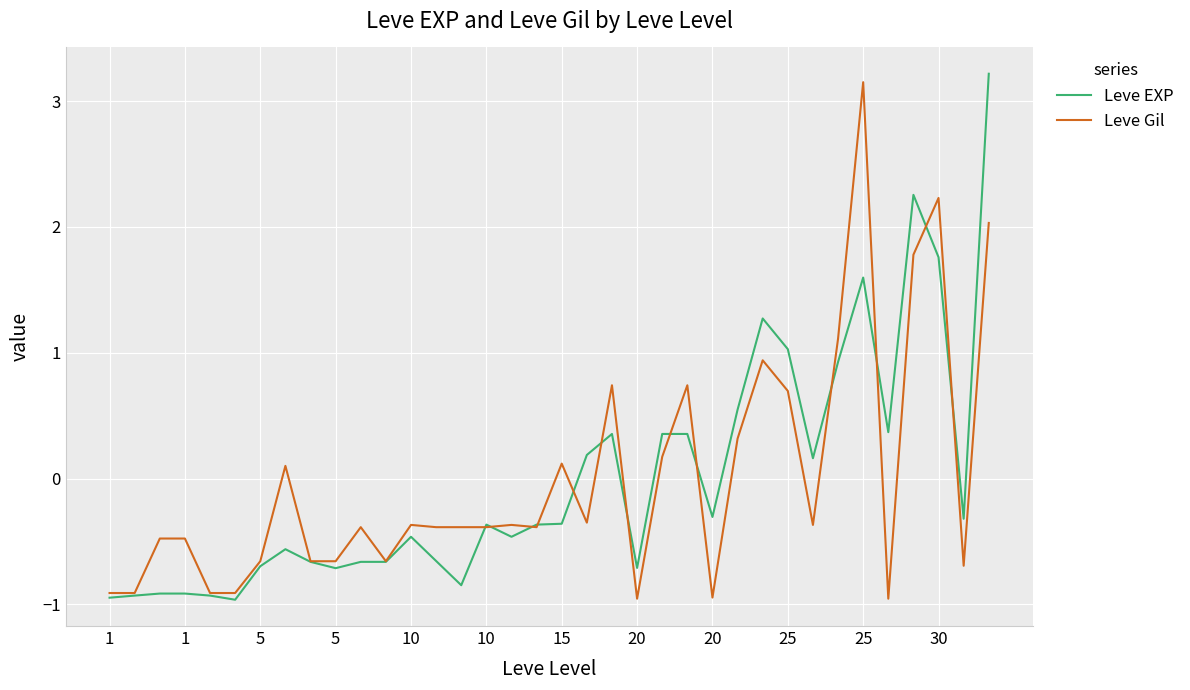

Where is Leve Gil nearest to the value 1?

26